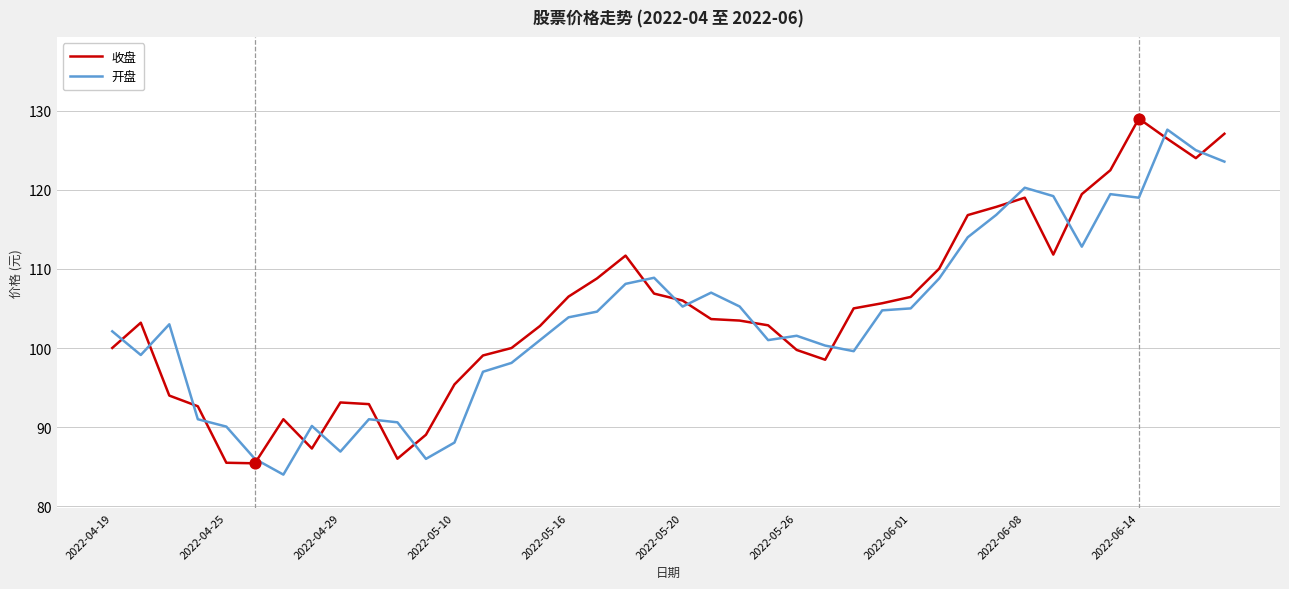

What is the minimum value for 收盘?

85.4